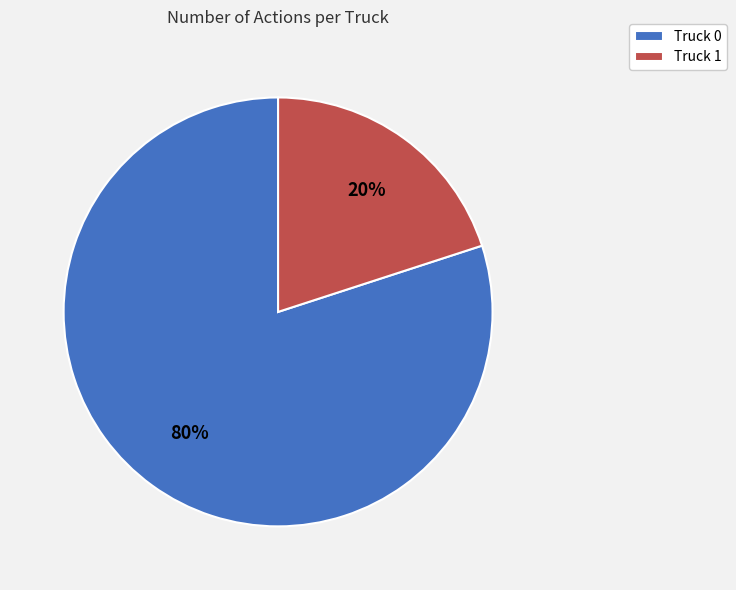

Is there a majority slice in this chart?

Yes